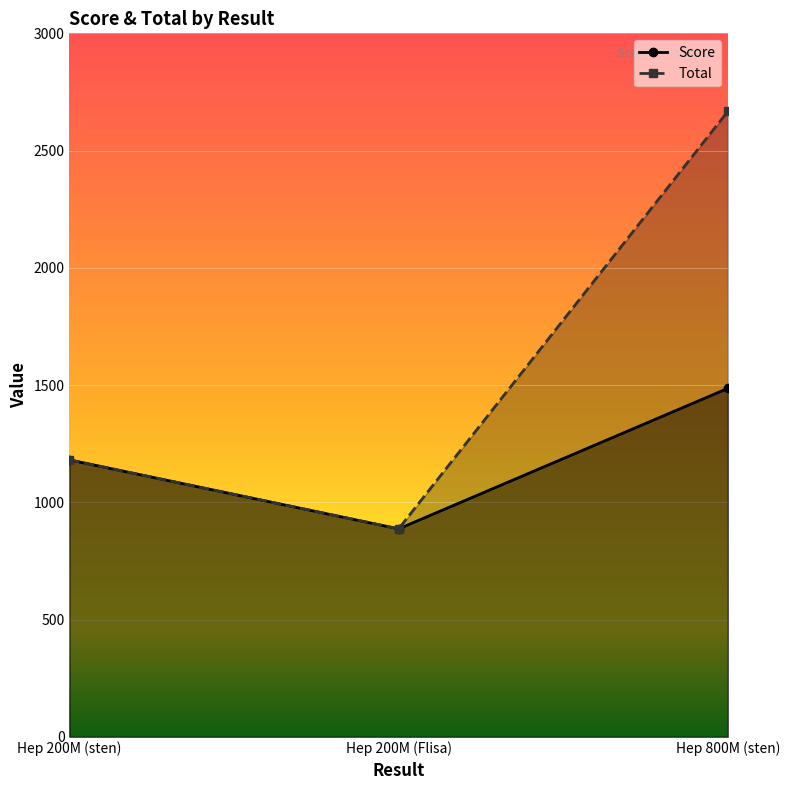

How many data points in Total are above 1181?

1